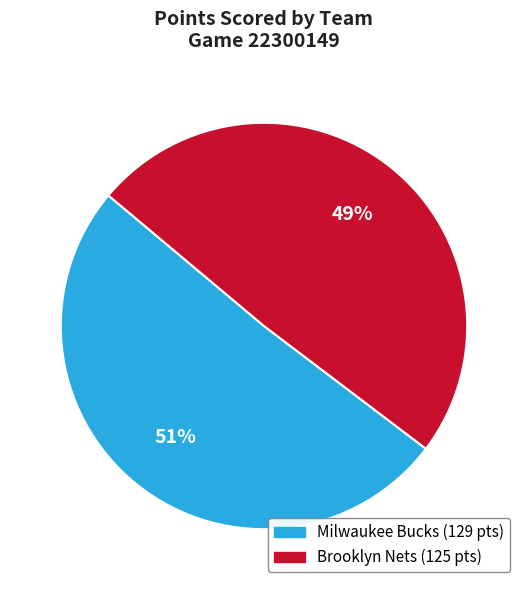

What is the ratio of the value at Brooklyn Nets to the value at Milwaukee Bucks?

1.0